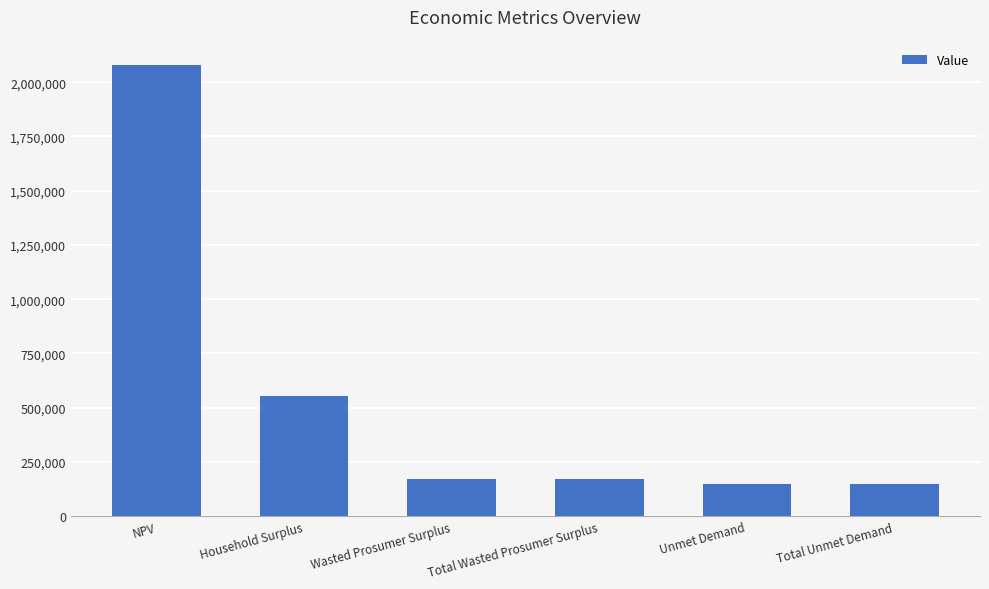

What is the label of the 1st bar from the right?

Total Unmet Demand